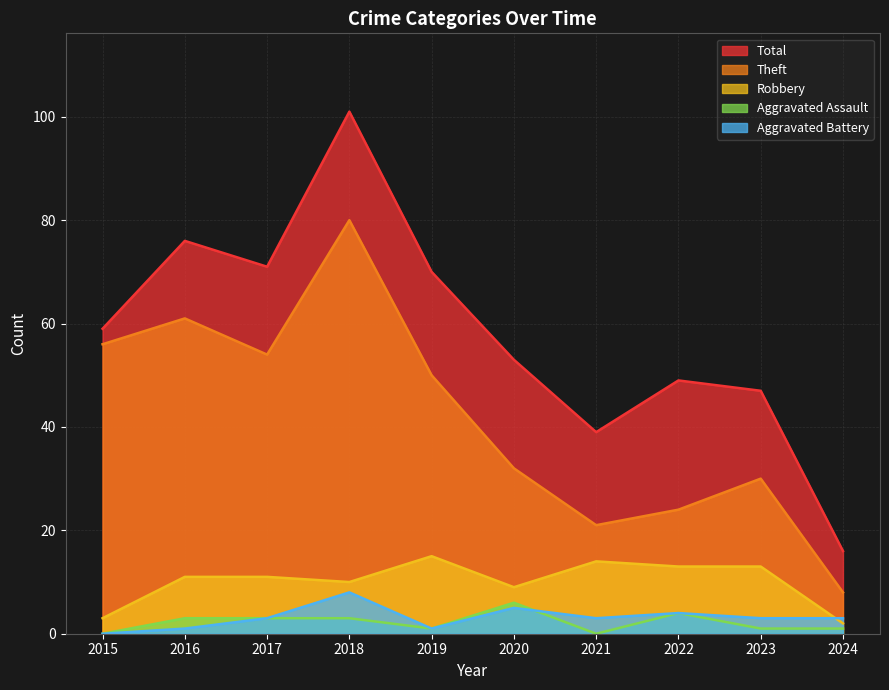

Does the chart have visible grid lines?

Yes